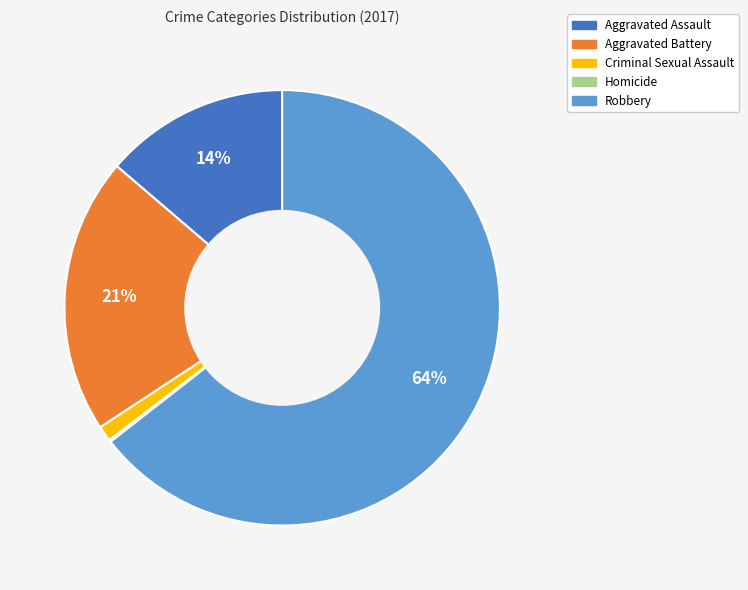

What is the largest slice in the pie chart?

Robbery